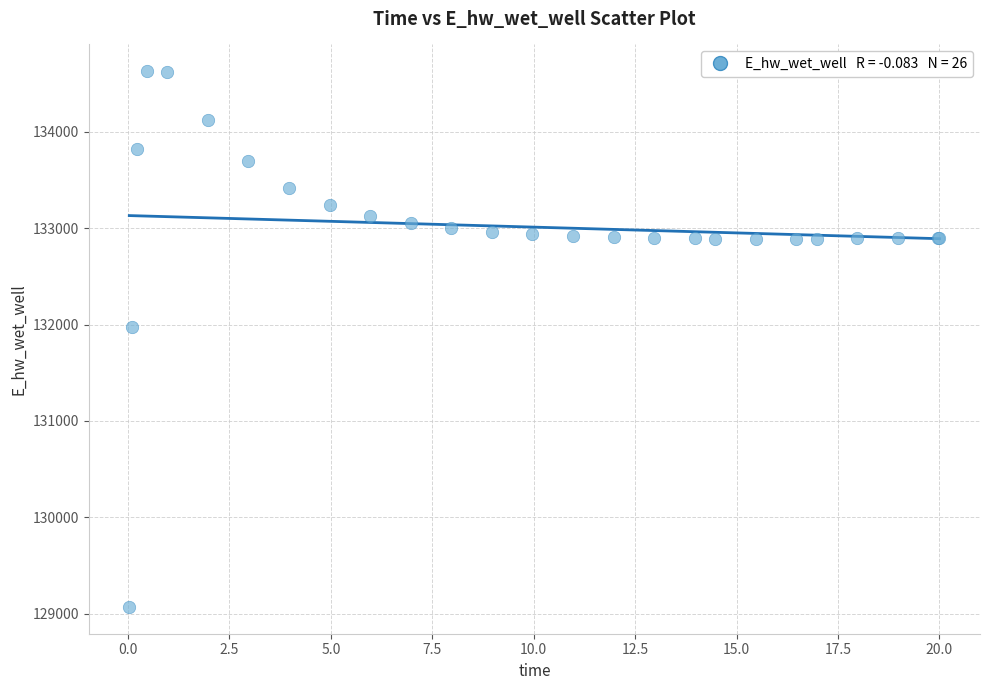

What Y value in the scatter plot is closest to 131848?

131969.8